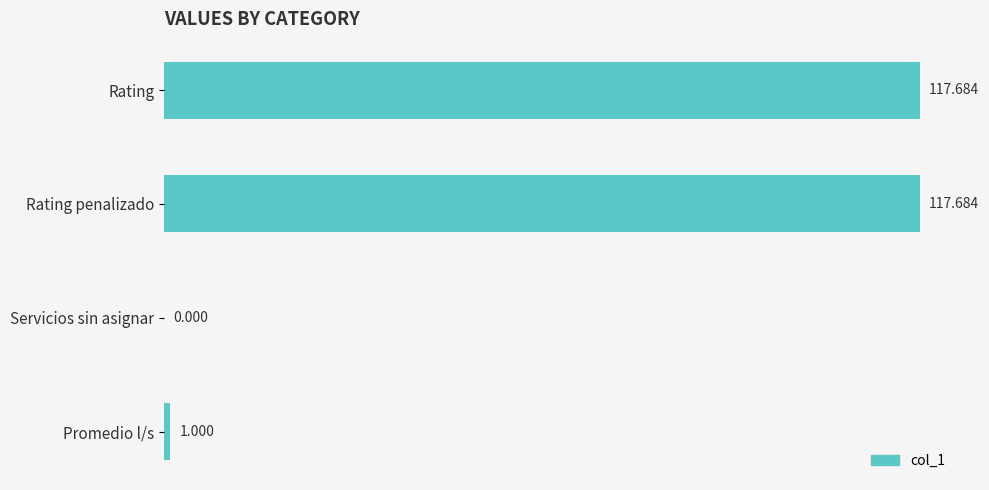

What is the average value?

59.1